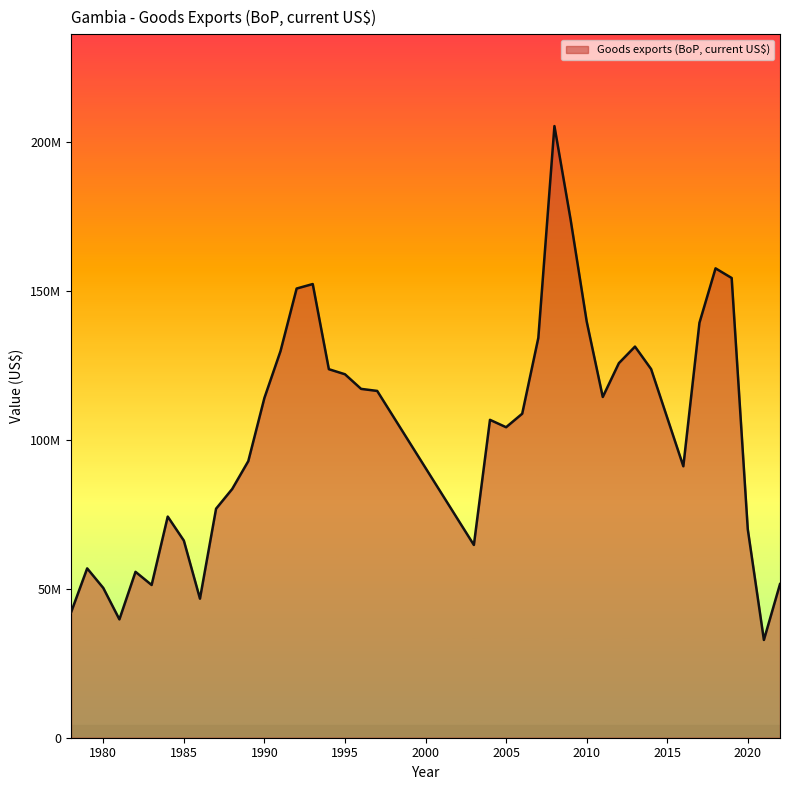

Is this an area chart (filled region under the line)?

Yes